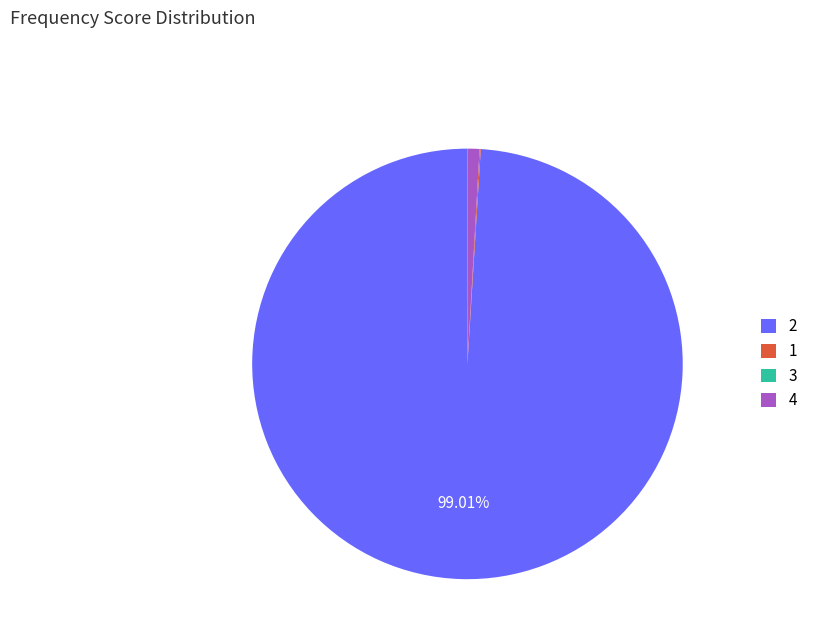

Is the sum of 4 and 2 greater than half?

Yes